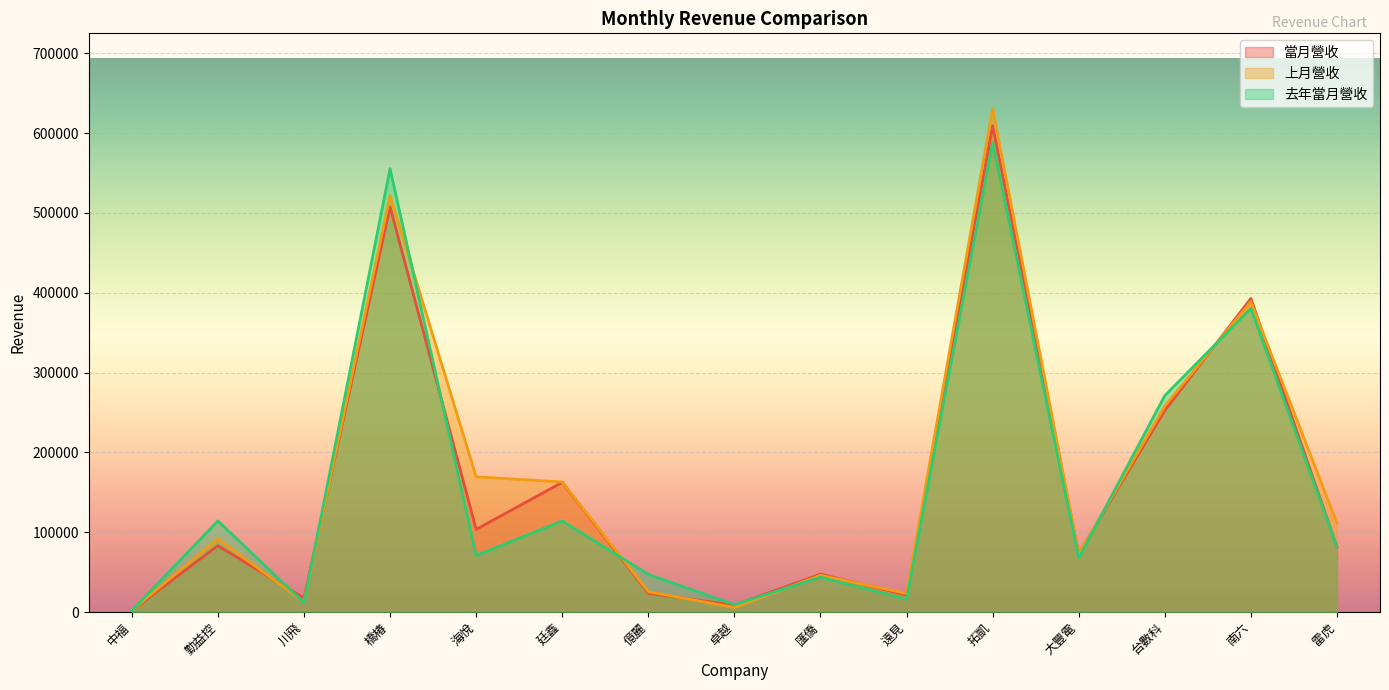

The 當月營收 series shows 81461 at 雷虎. True or false?

True